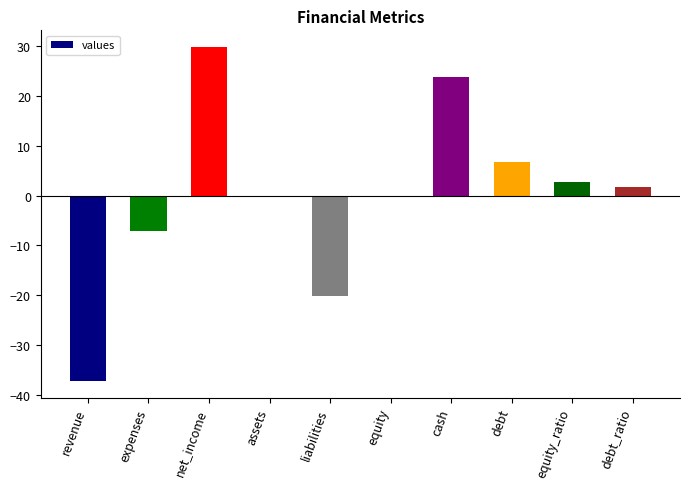

What is the greatest value displayed?

29.8